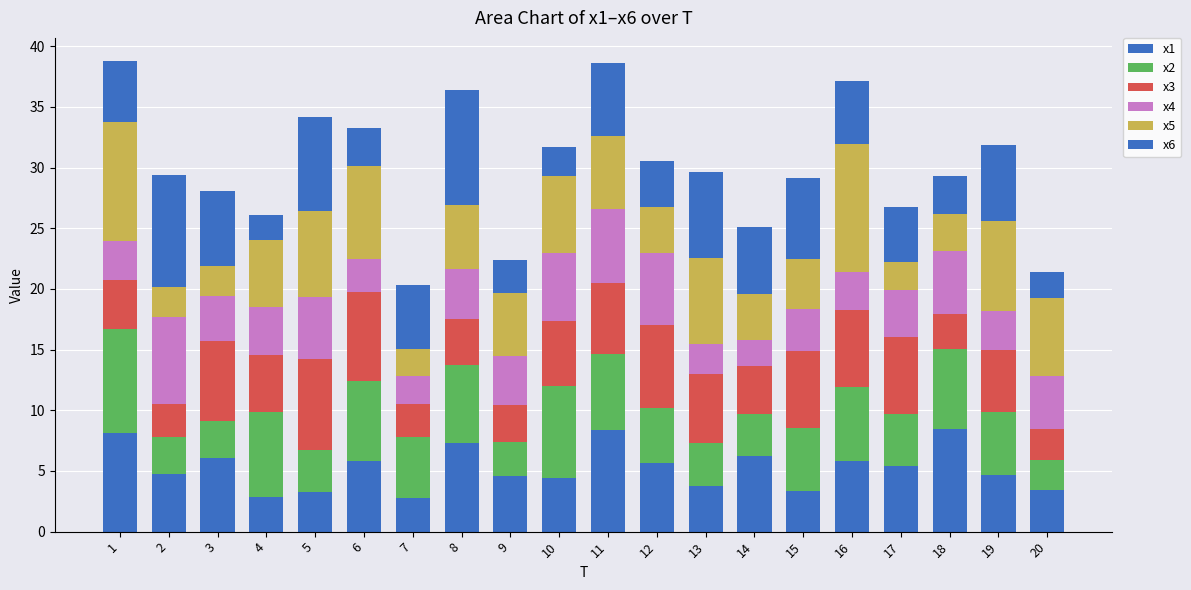

Are the bars horizontal?

No